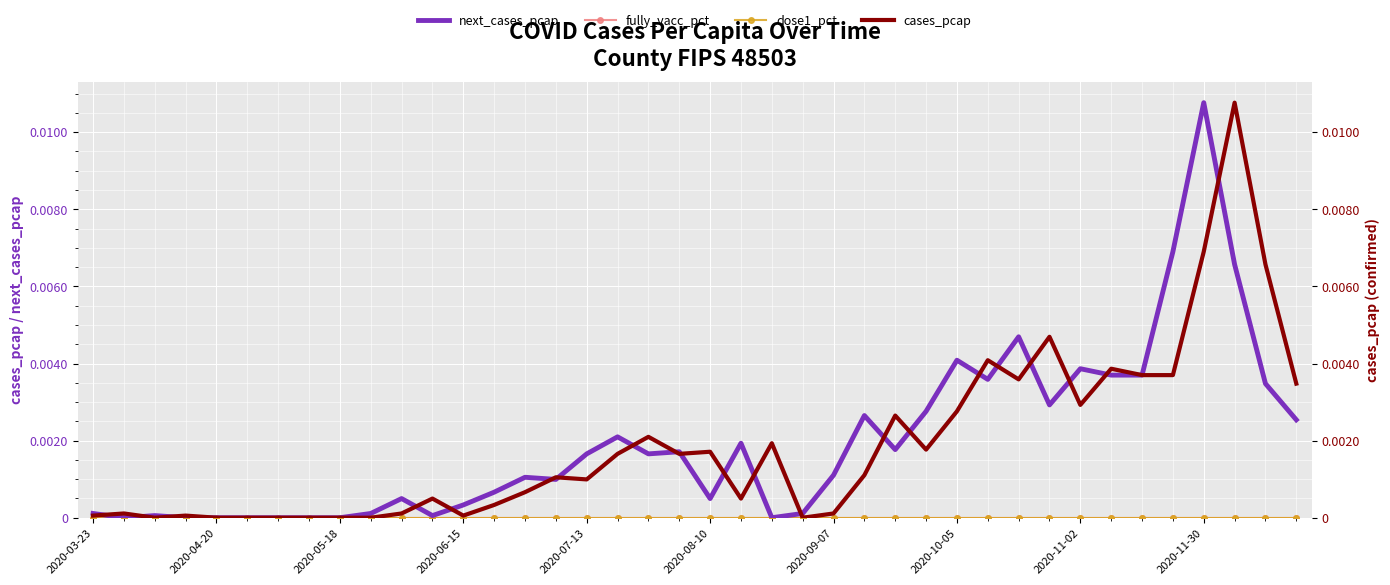

The value of next_cases_pcap at 2020-05-18 is 0.0. True or false?

False